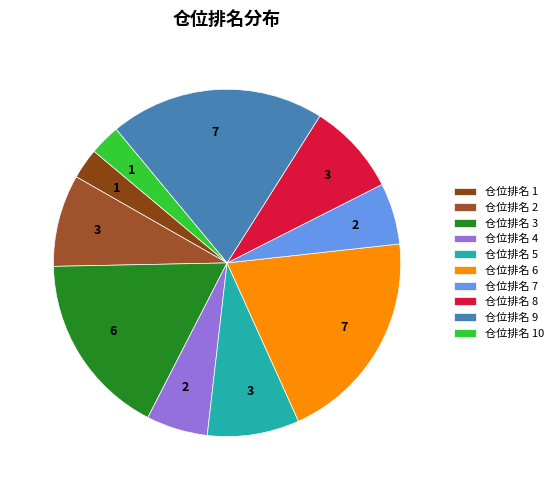

How many segments does this pie chart have?

10